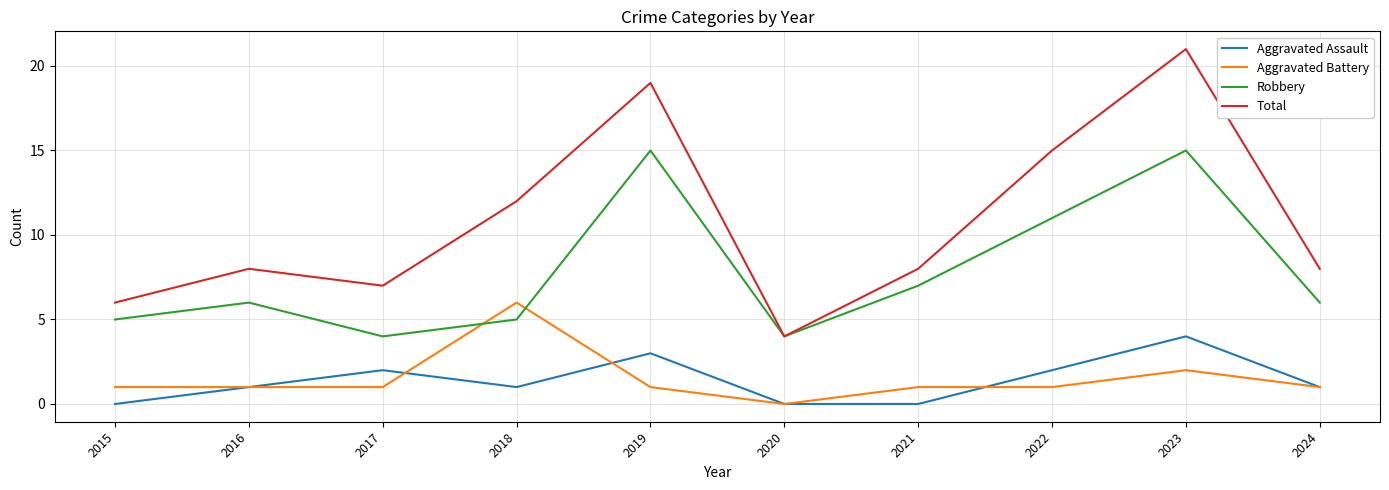

At 2015, list the series in order from largest to smallest.

Total, Robbery, Aggravated Battery, Aggravated Assault